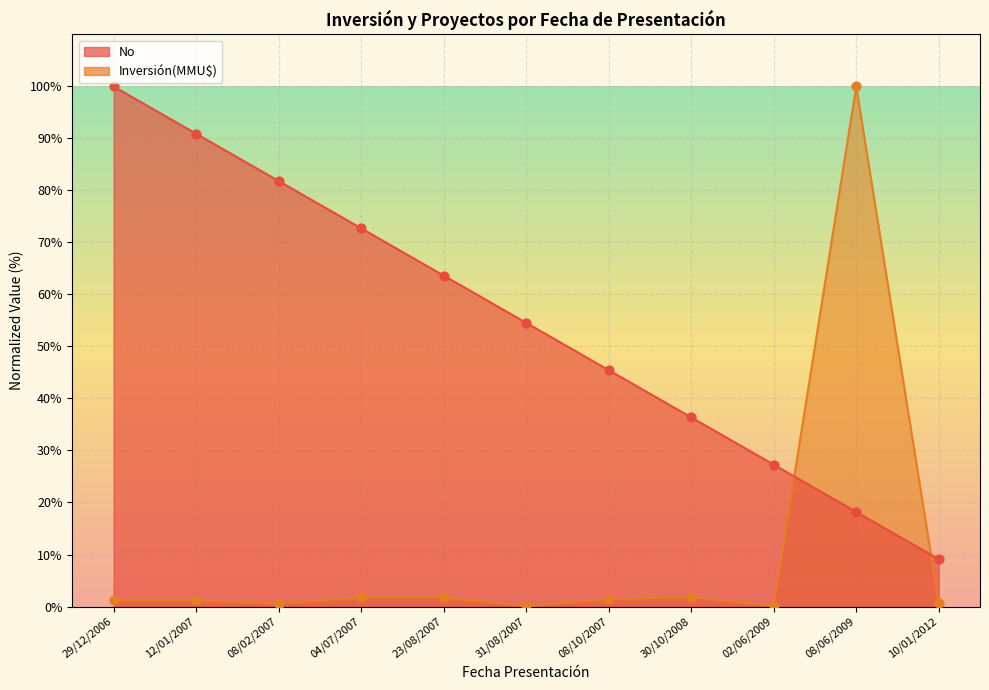

Approximately how many times larger is the value at 04/07/2007 compared to 02/06/2009?

2.7